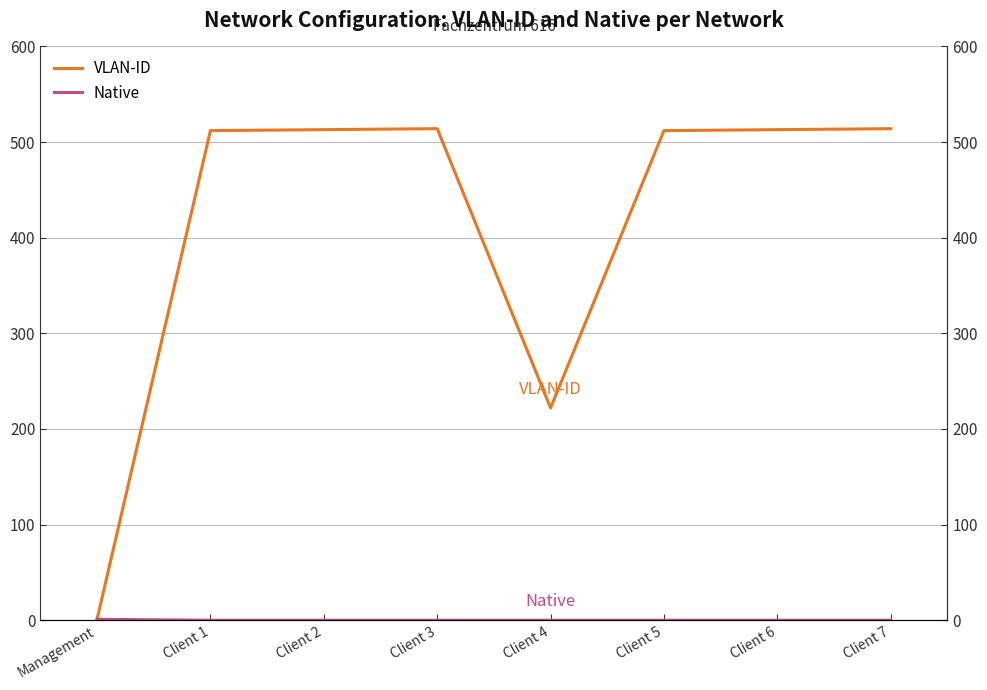

What is the minimum value for VLAN-ID?

1